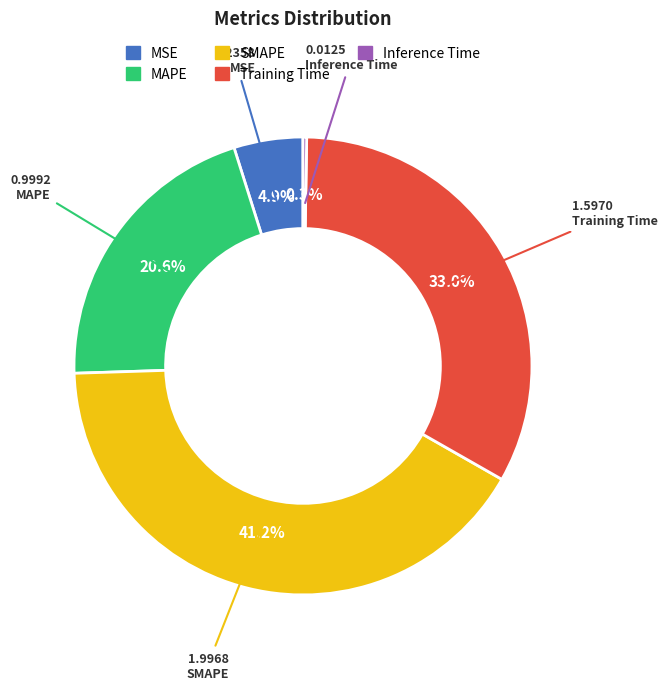

Is there any slice that represents more than half of the pie?

No